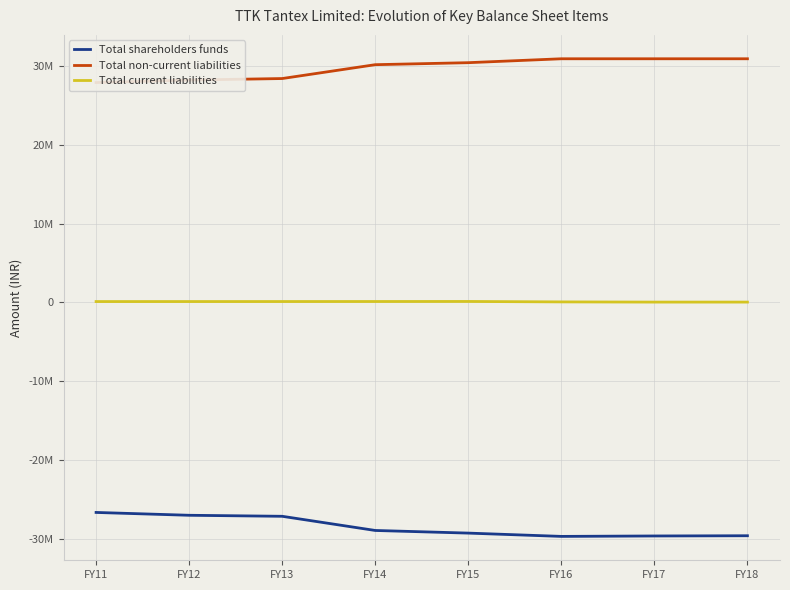

How many lines are shown in the chart?

3